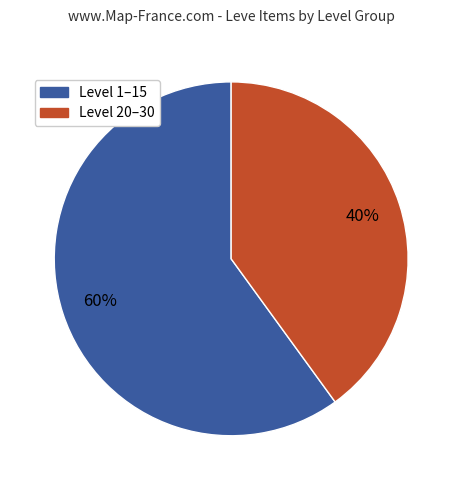

To the nearest percent, what is the average slice percentage?

50%